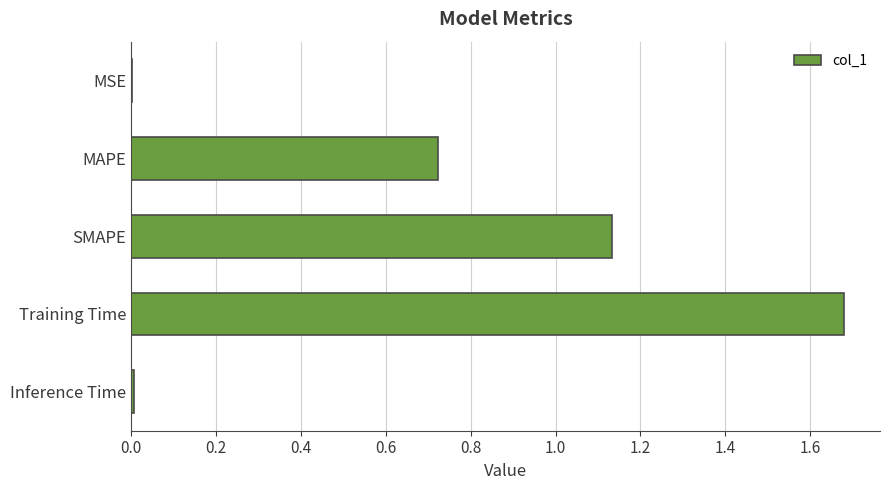

True or false: the data shows 1.1 at Training Time.

False